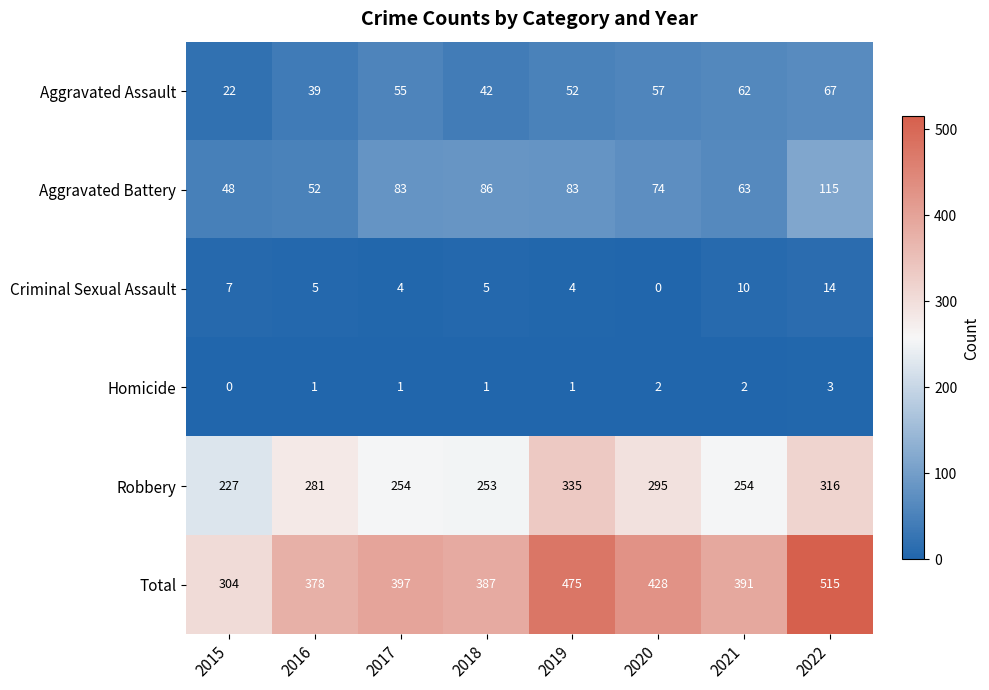

At which category is the sum across all series the highest?

2022